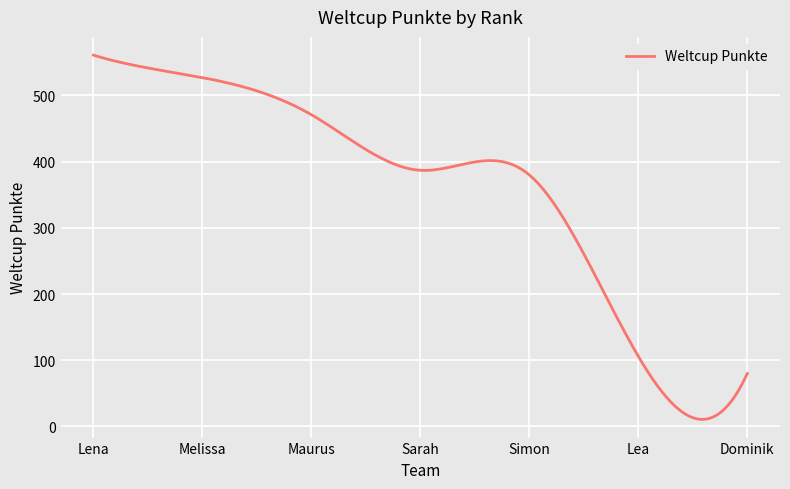

List the labels in order of value, largest first.

Lena, Melissa, Maurus, Sarah, Simon, Lea, Dominik